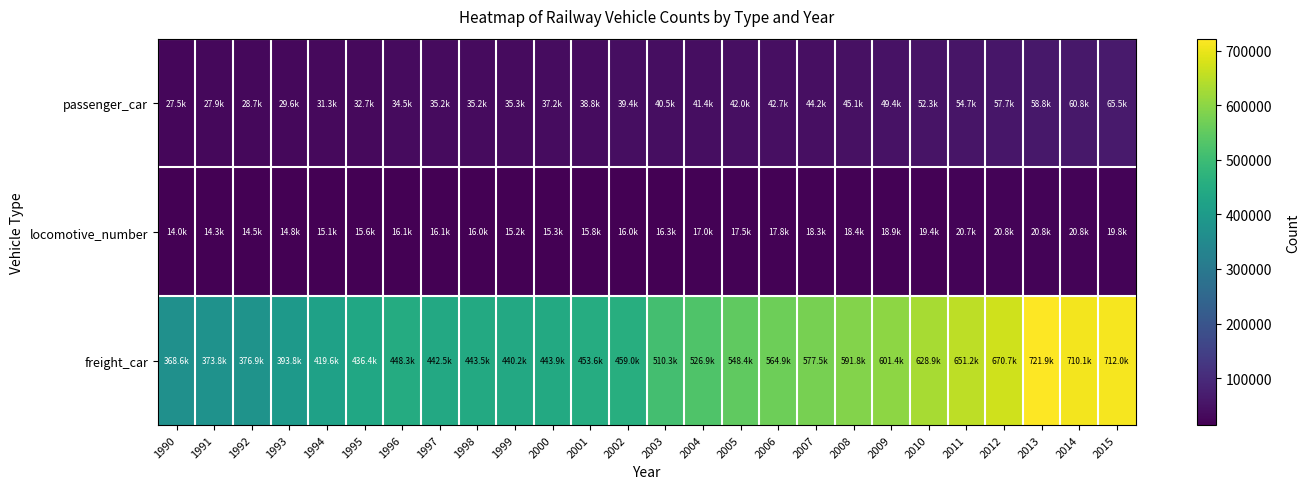

Which label corresponds to the largest value in the chart?

2013